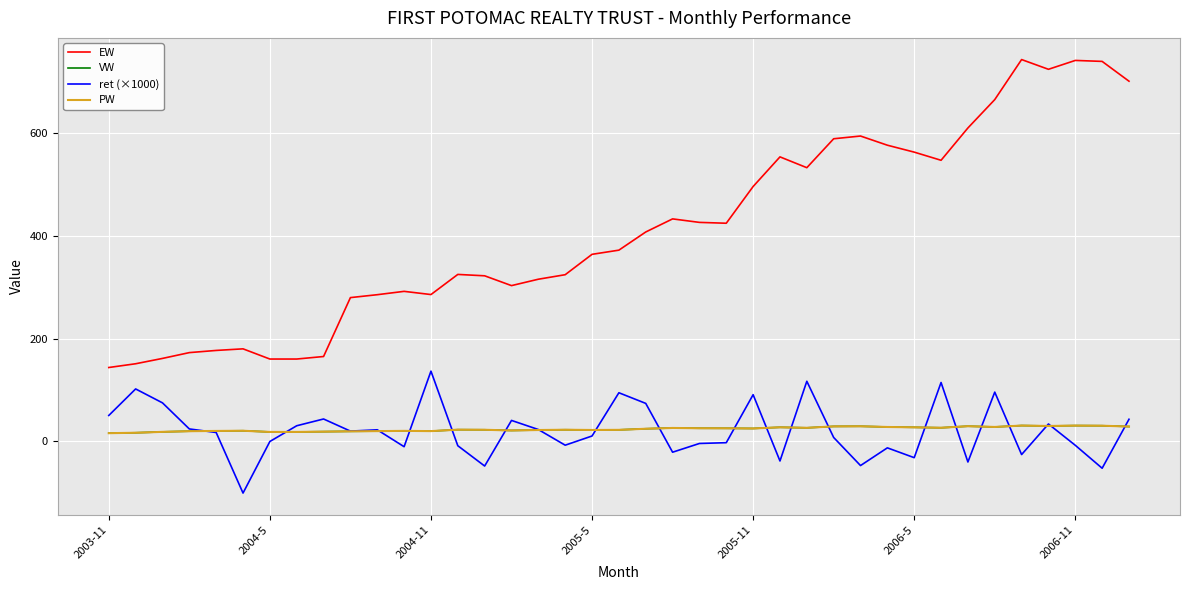

Is this an area chart (filled region under the line)?

No